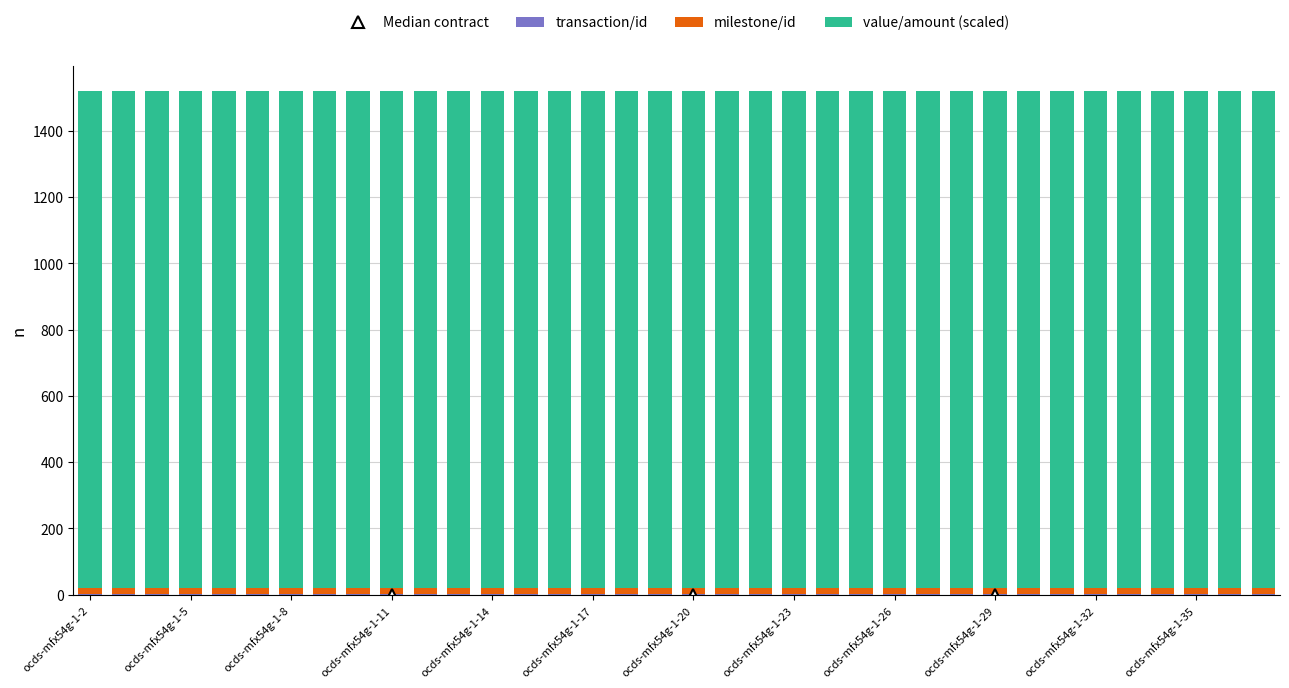

Are the bars horizontal?

No